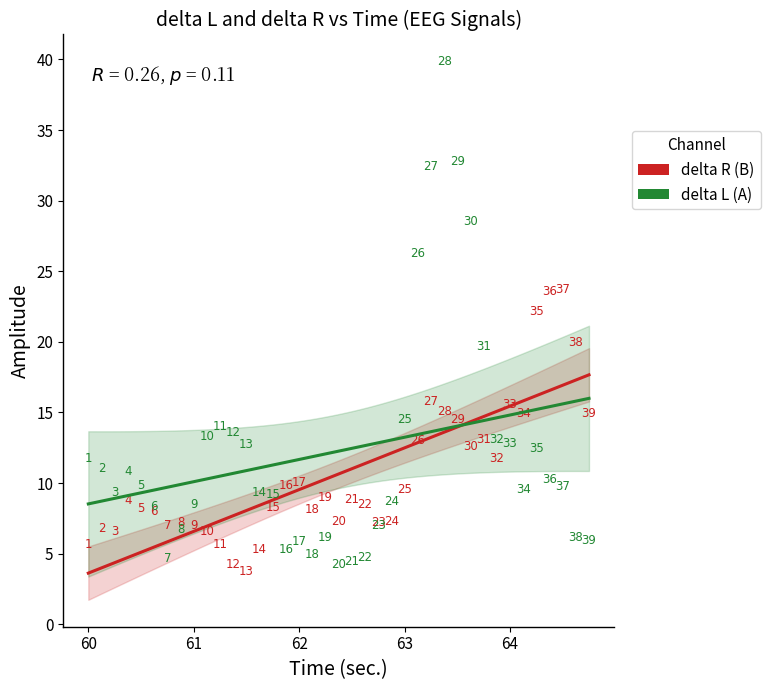

Which series has the widest spread of Y values?

delta L (A)